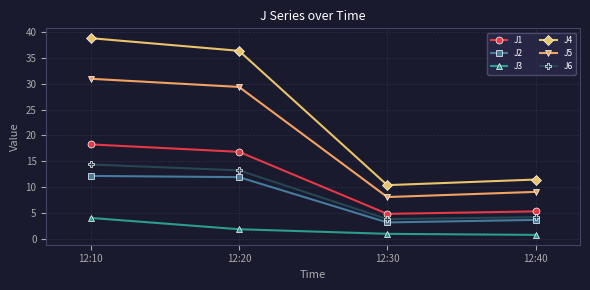

Between 12:20 and 12:30, which series saw the biggest shift?

J4